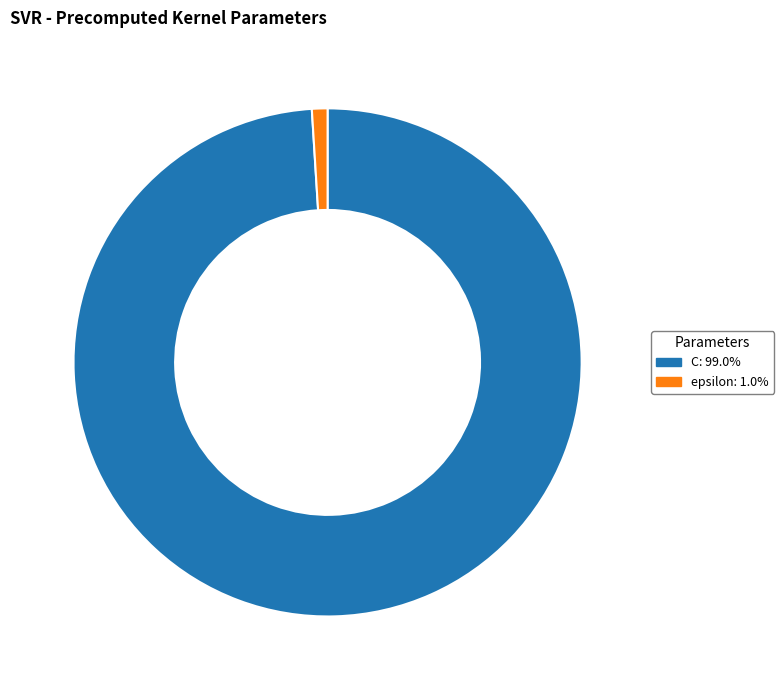

Approximately how many times larger is the value at C compared to epsilon?

100.0